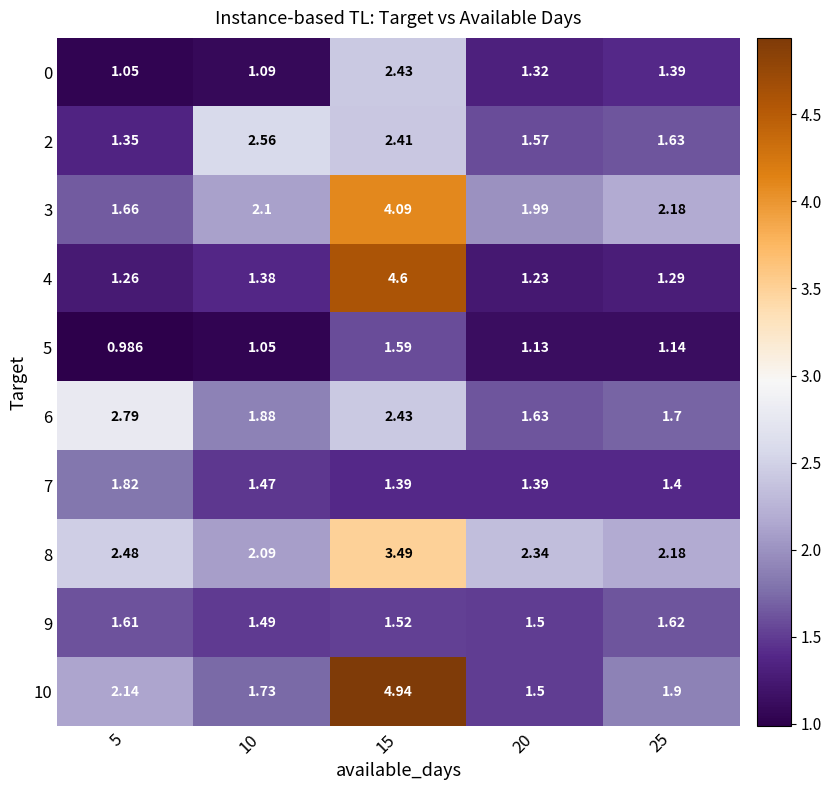

At how many categories does at least one series exceed 2?

5